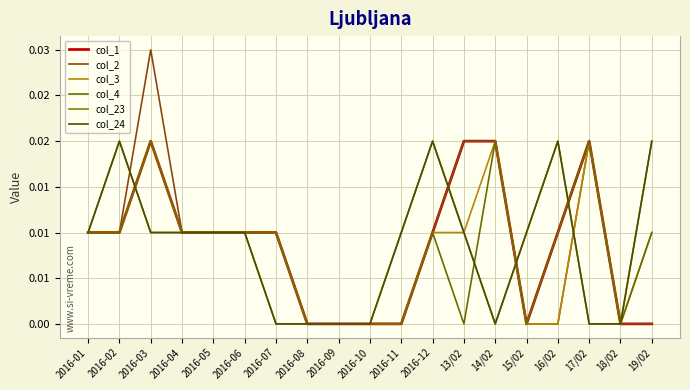

What is the label of the 6th point from the right?

14/02